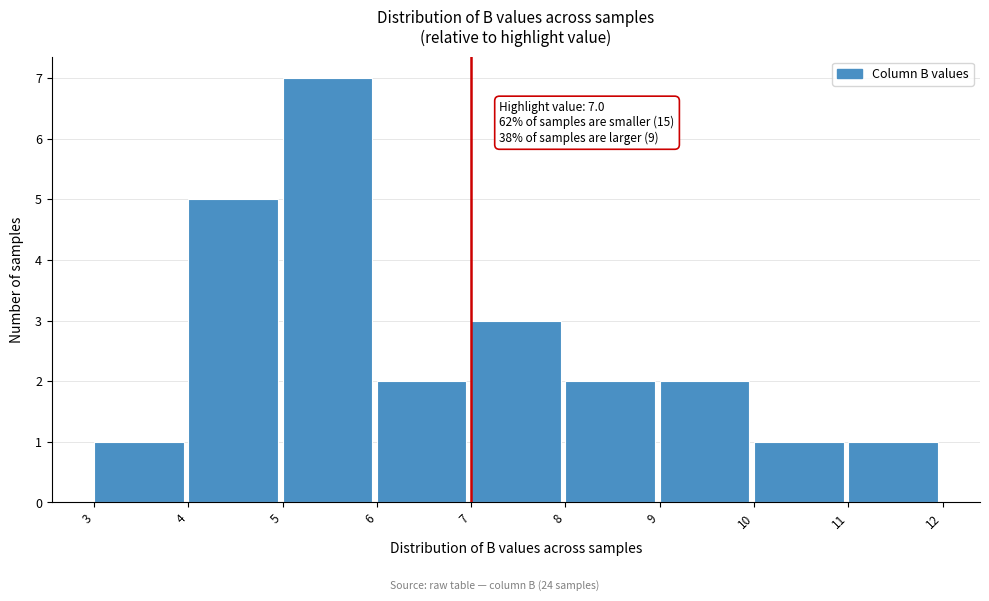

Which range on the x-axis has the tallest bar?

5 to 6